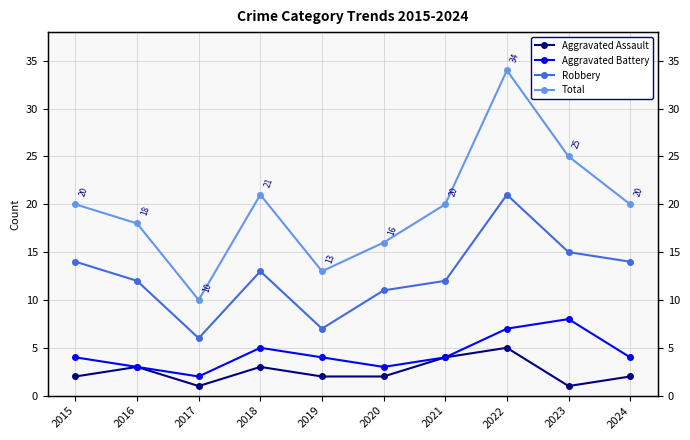

At which category is the sum across all series the highest?

2022